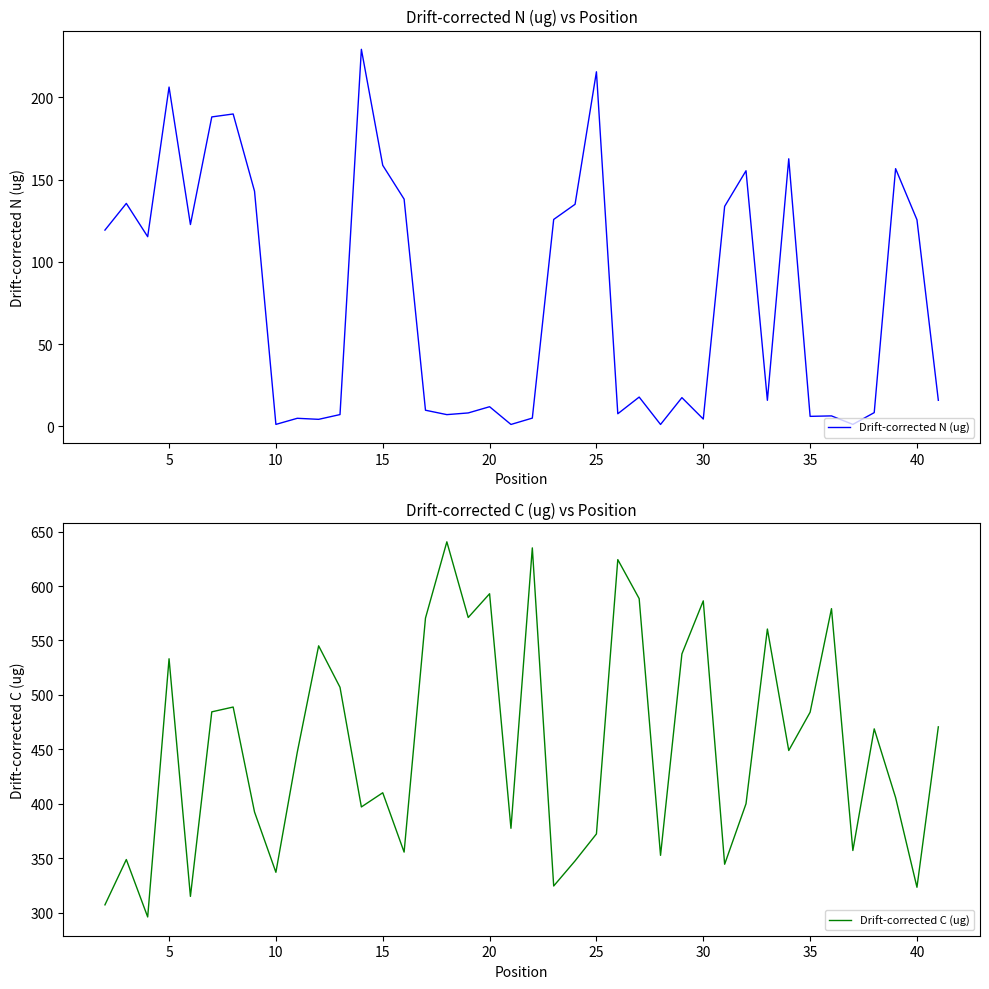

How many values in the Drift-corrected C (ug) series are below 448?

20